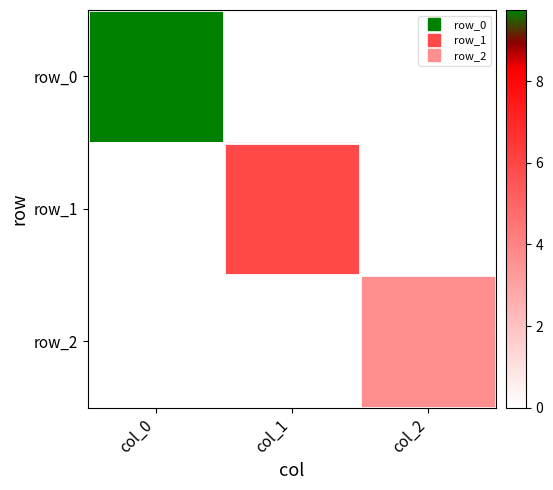

Reading left to right, extract all data points from this chart.

row_0: col_0=9.8	col_1=0.0	col_2=0.0
row_1: col_0=0.0	col_1=5.9	col_2=0.0
row_2: col_0=0.0	col_1=0.0	col_2=3.6